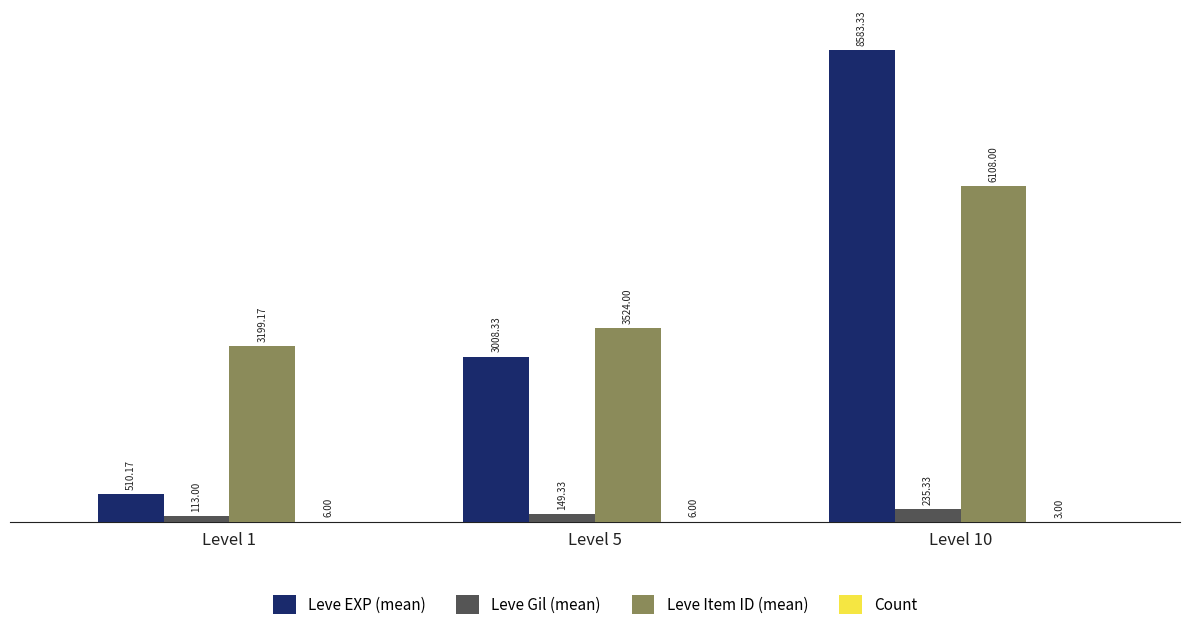

At which category is the sum across all series the highest?

Level 10